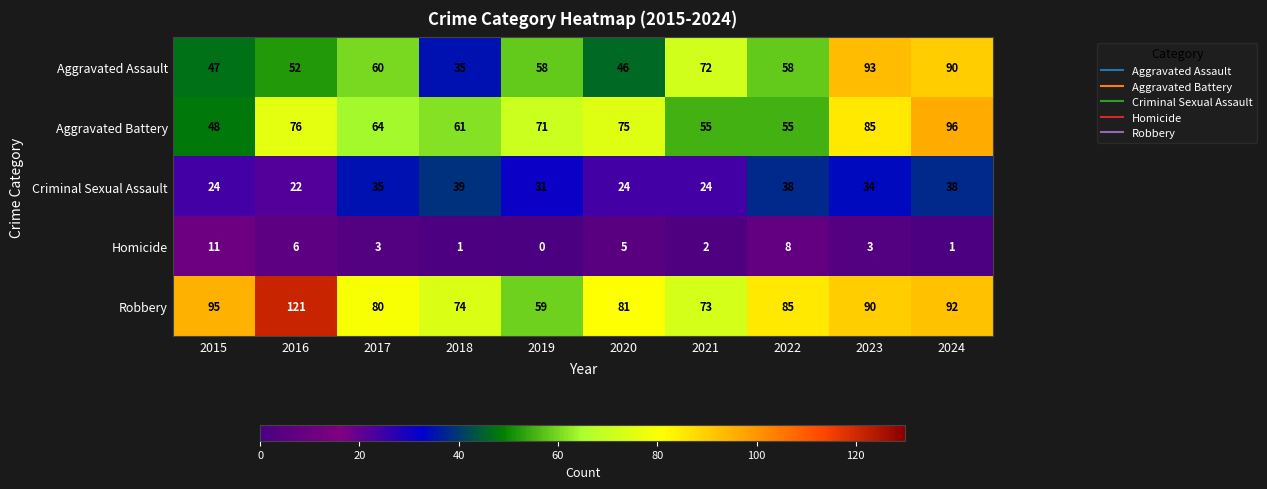

At which label does Criminal Sexual Assault first exceed 34?

2017